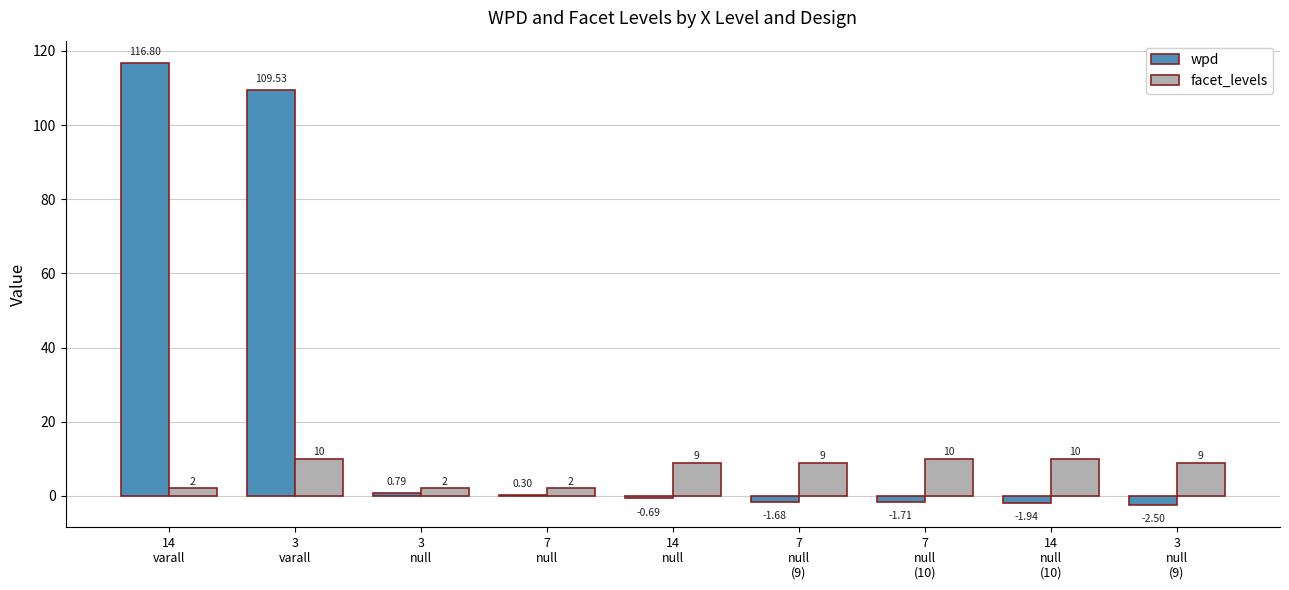

Which series has the largest total across all categories?

wpd